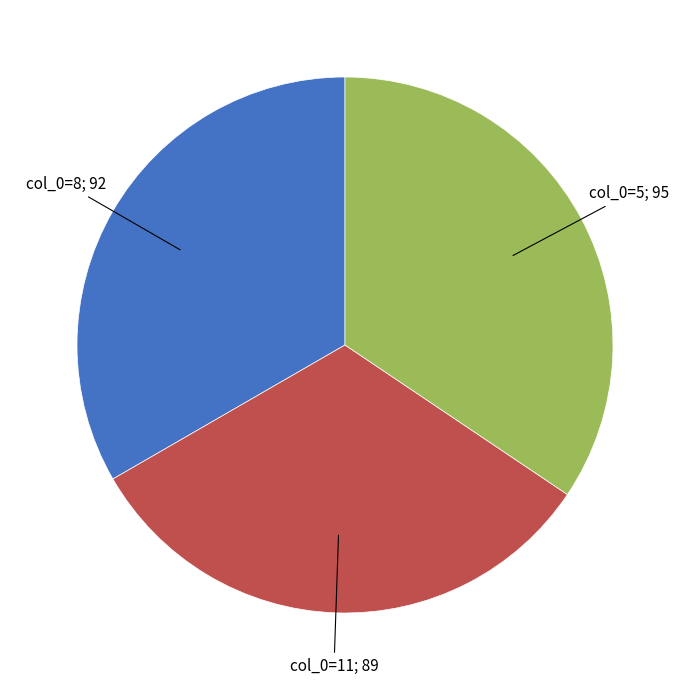

Which slice is the largest?

col_0=5; 95